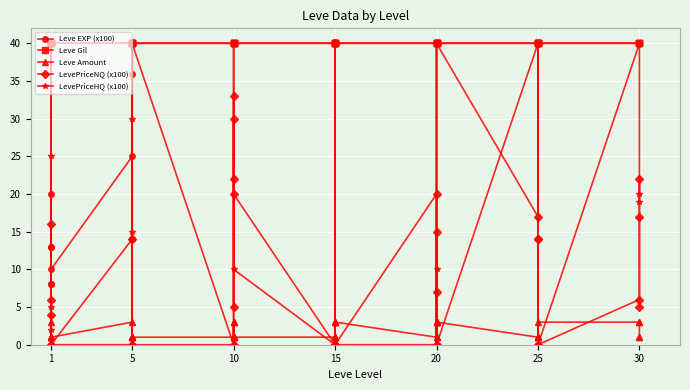

Between 15 and 20, which series saw the biggest shift?

LevePriceHQ (x100)